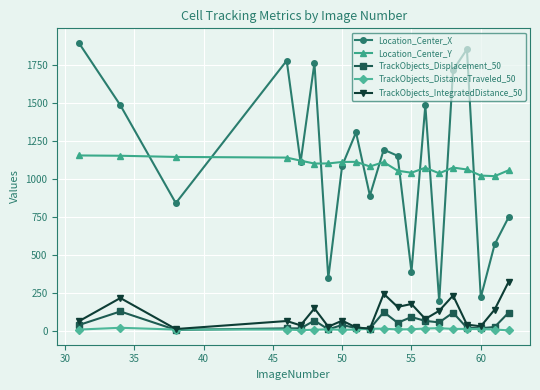

What is the minimum value shown in the chart?

1.1